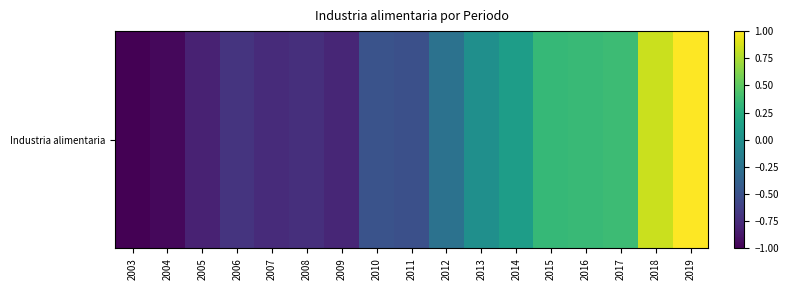

How many data points are above 0?

6